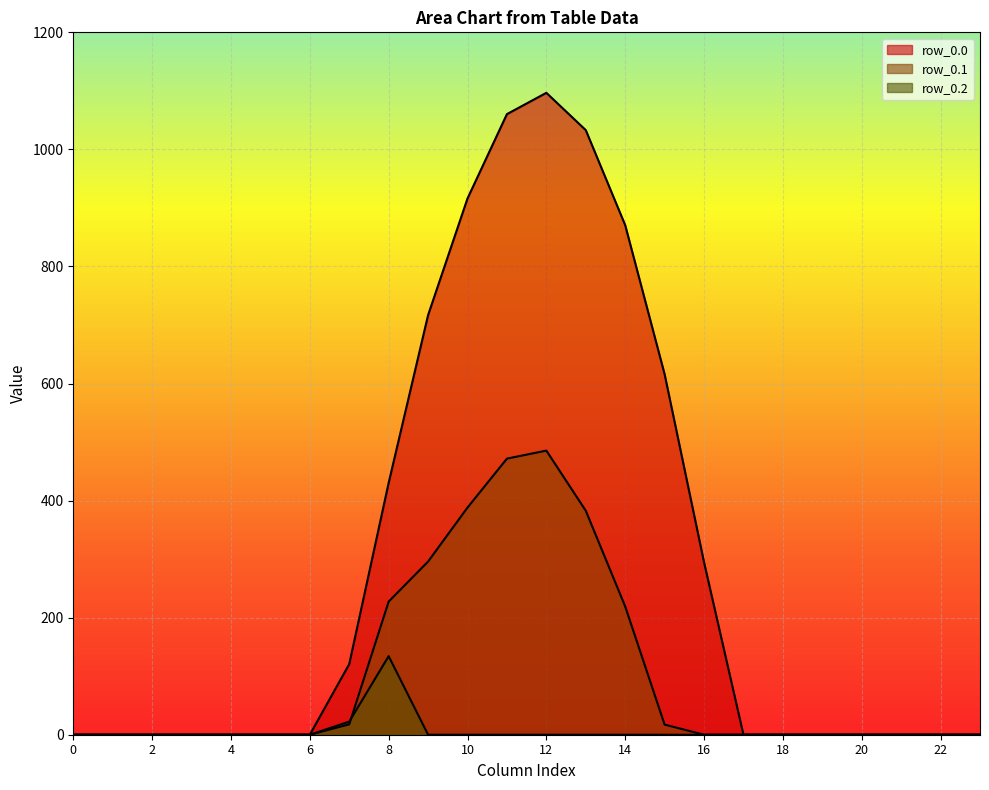

True or false: row_0.0 and row_0.2 intersect in this chart.

False